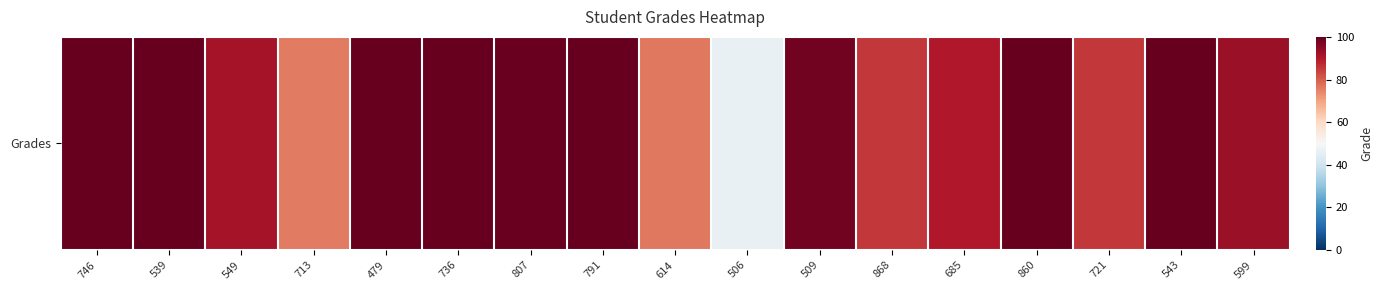

List the labels in order of value, largest first.

746, 539, 479, 736, 791, 860, 543, 807, 509, 599, 549, 685, 721, 868, 614, 713, 506